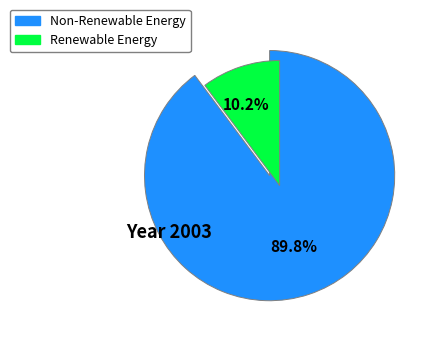

Is there any slice that represents more than half of the pie?

Yes